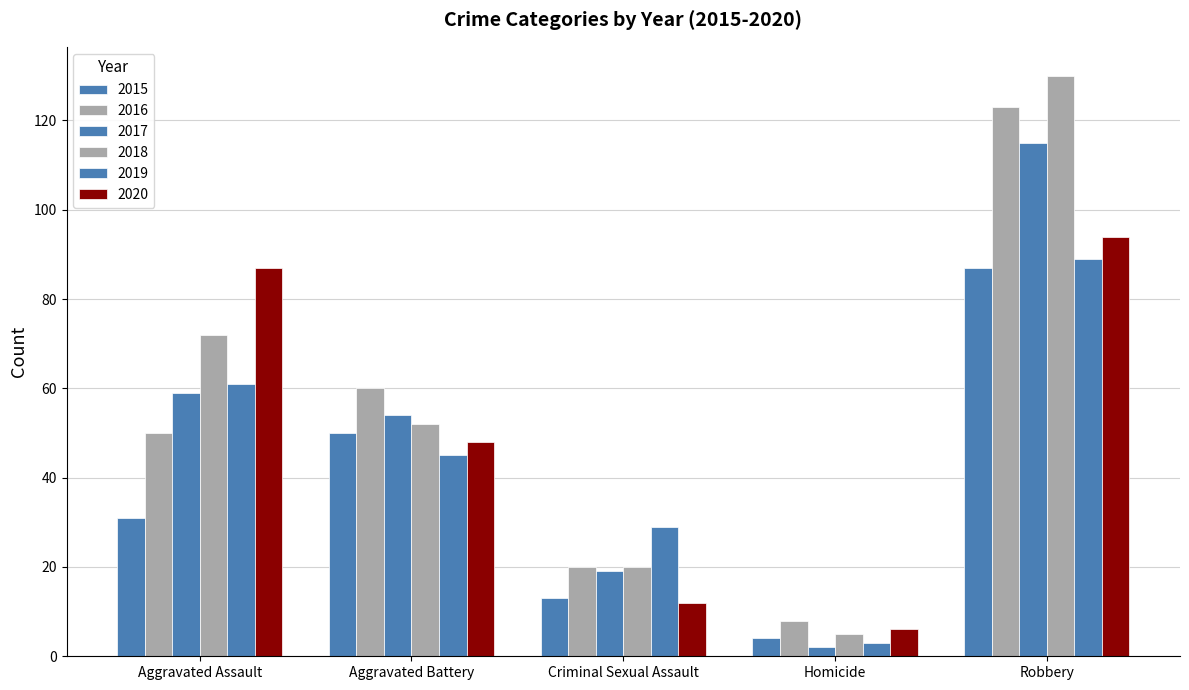

At which label is 2016 closest to 65?

Aggravated Battery